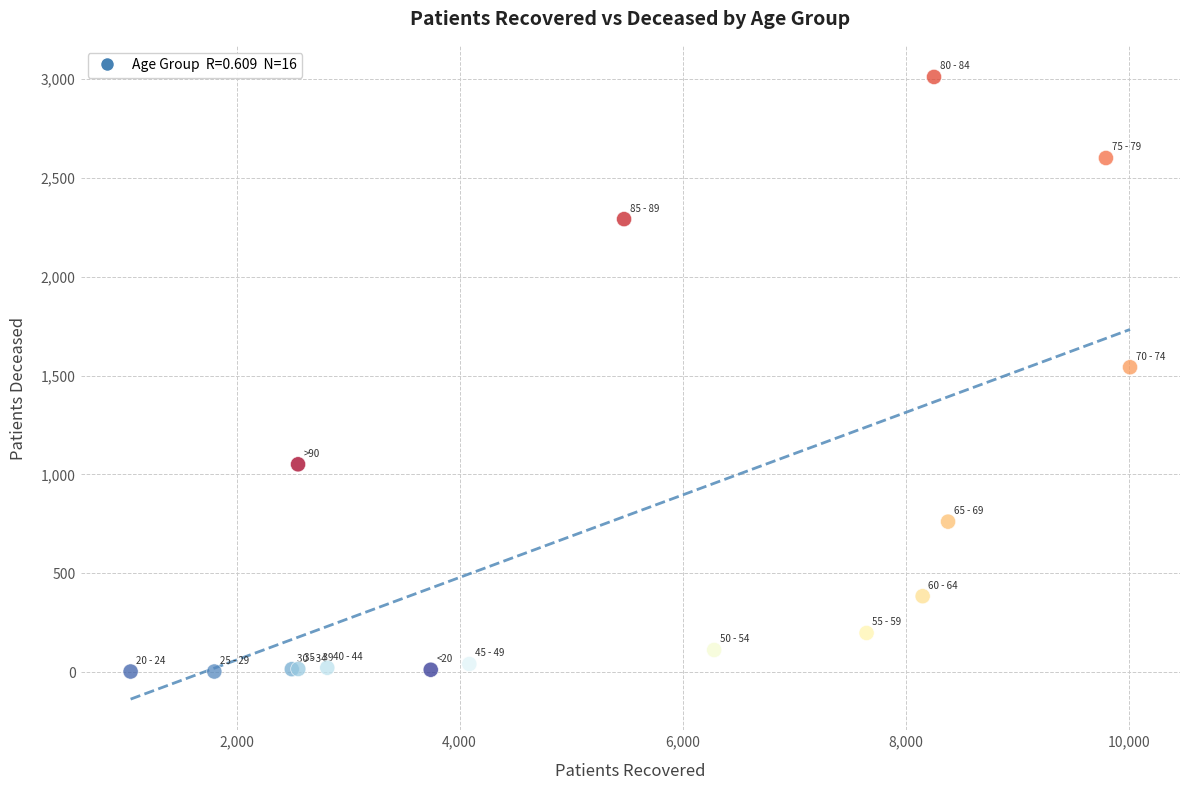

What Y value in the scatter plot is closest to 1506?

1542